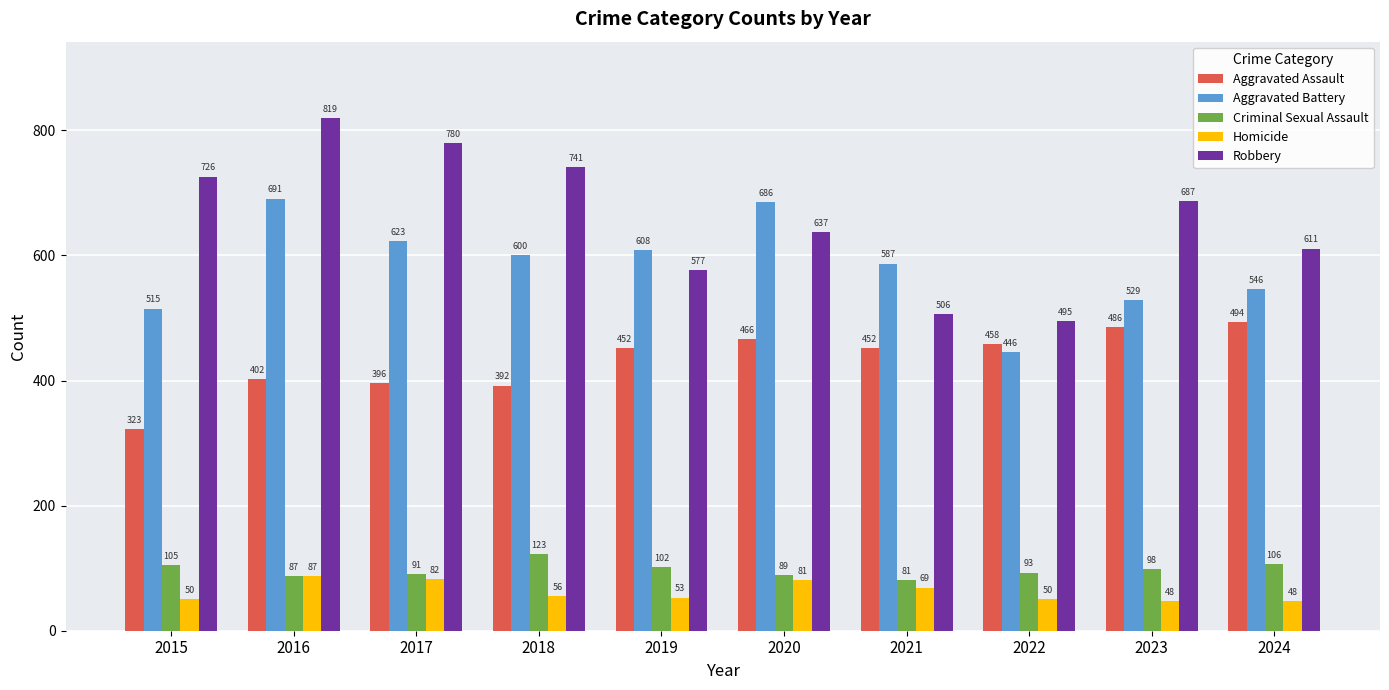

What is the difference between the maximum and minimum values in the Criminal Sexual Assault series?

42